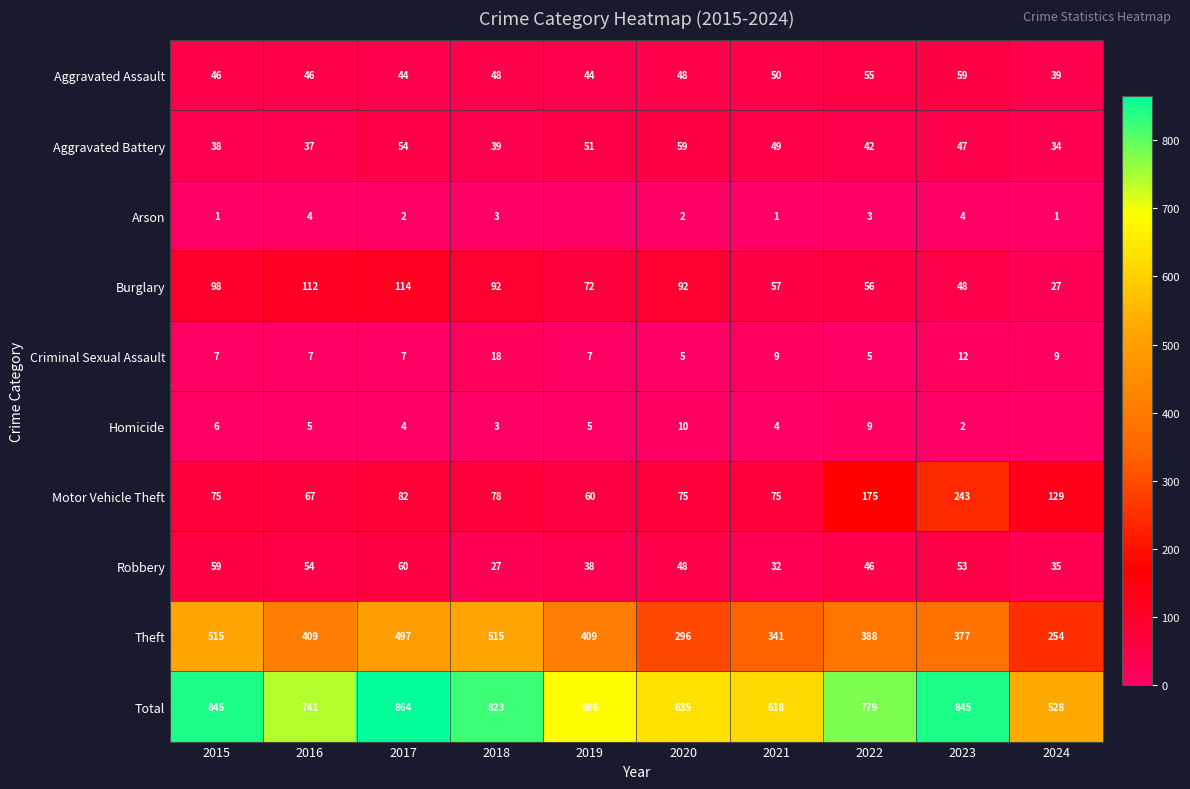

The Criminal Sexual Assault series shows 4 at 2017. True or false?

False